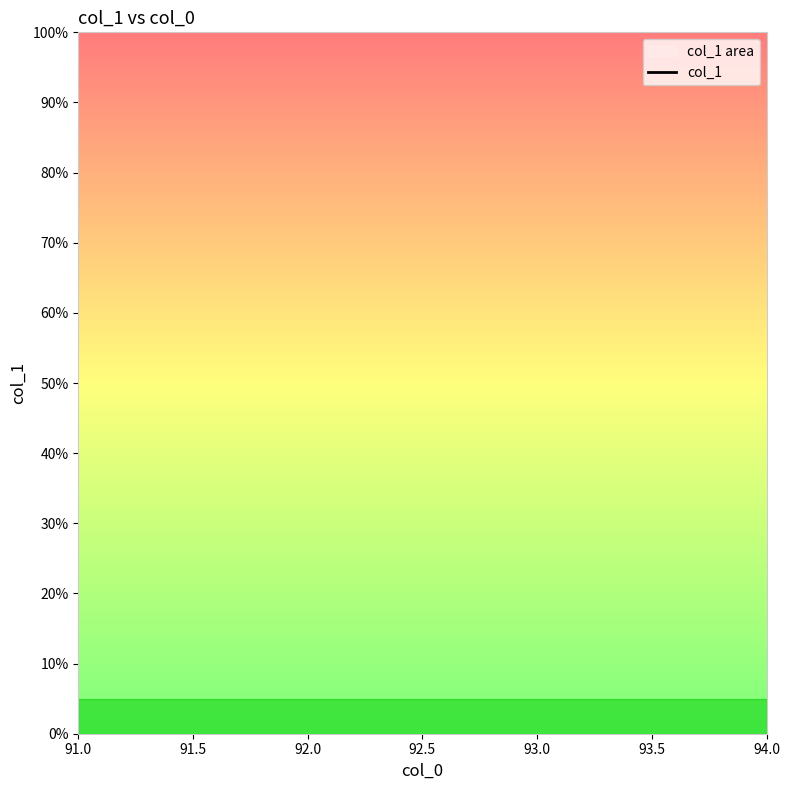

How many lines are shown in the chart?

1